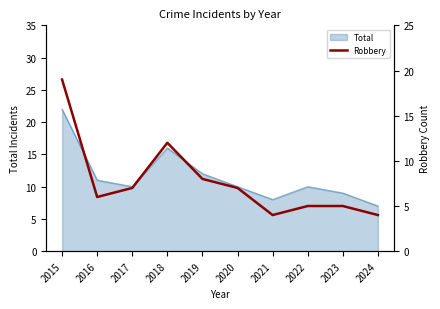

The Total series shows 10 at 2017. True or false?

True